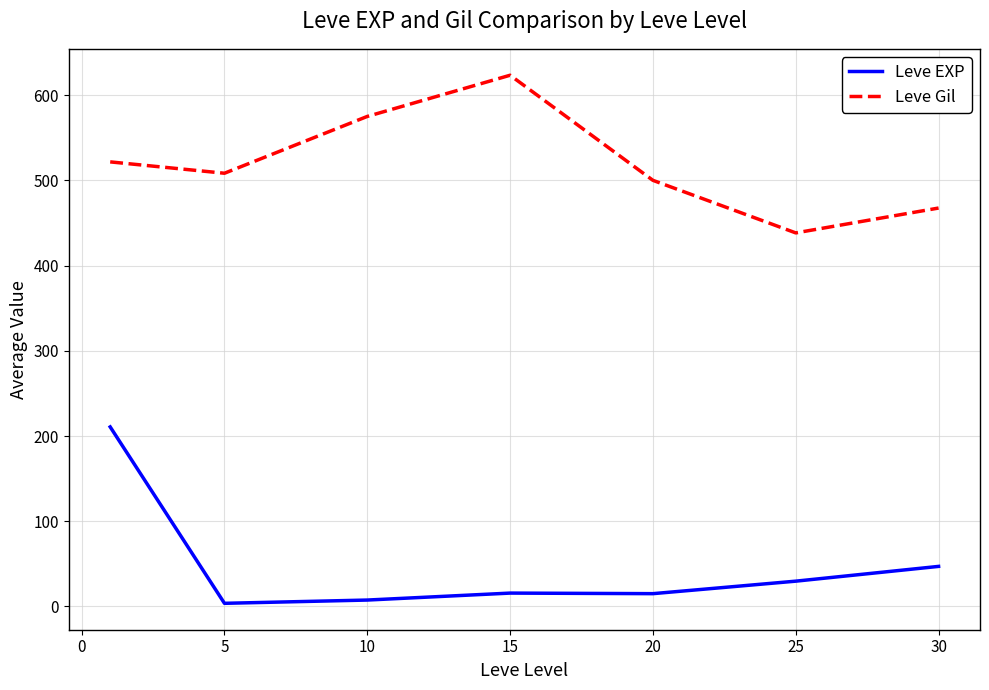

True or false: Leve Gil has more than 1 interior local peaks.

False